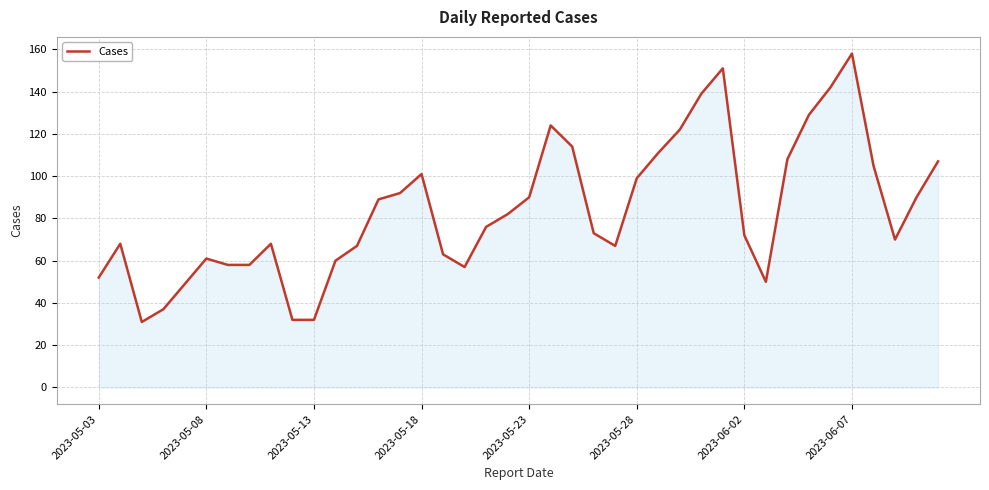

What is the smallest value displayed?

31